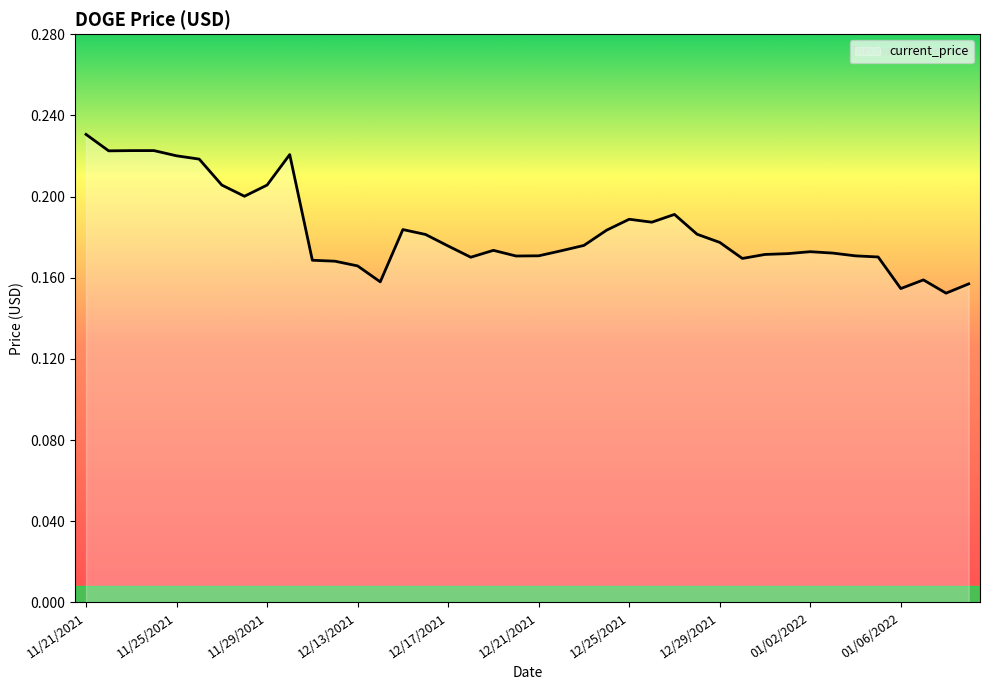

How many lines are shown in the chart?

1